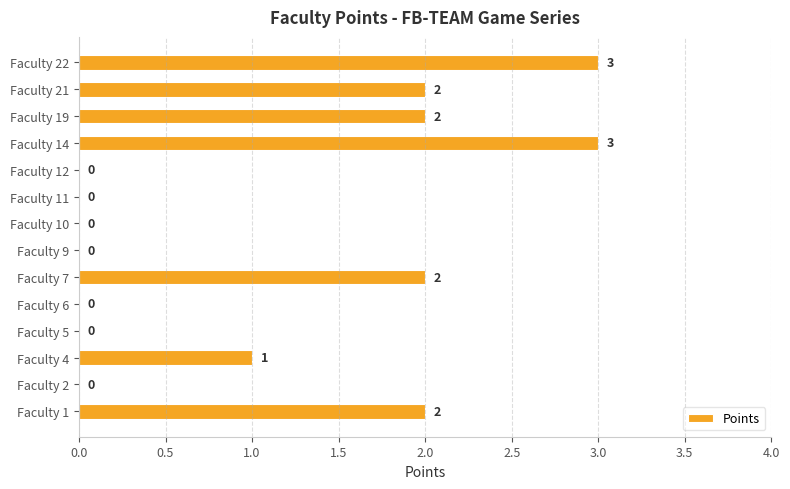

Reading bottom to top, extract all data points from this chart.

Faculty 1=2	Faculty 2=0	Faculty 4=1	Faculty 5=0	Faculty 6=0	Faculty 7=2	Faculty 9=0	Faculty 10=0	Faculty 11=0	Faculty 12=0	Faculty 14=3	Faculty 19=2	Faculty 21=2	Faculty 22=3